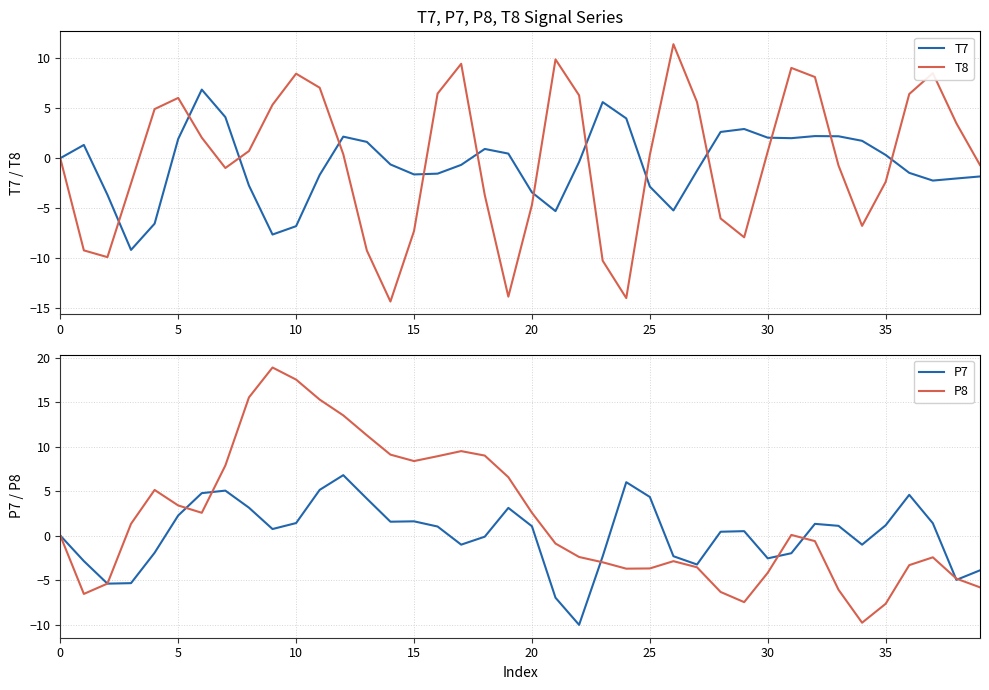

What is the difference between the maximum and minimum values in the T8 series?

25.8